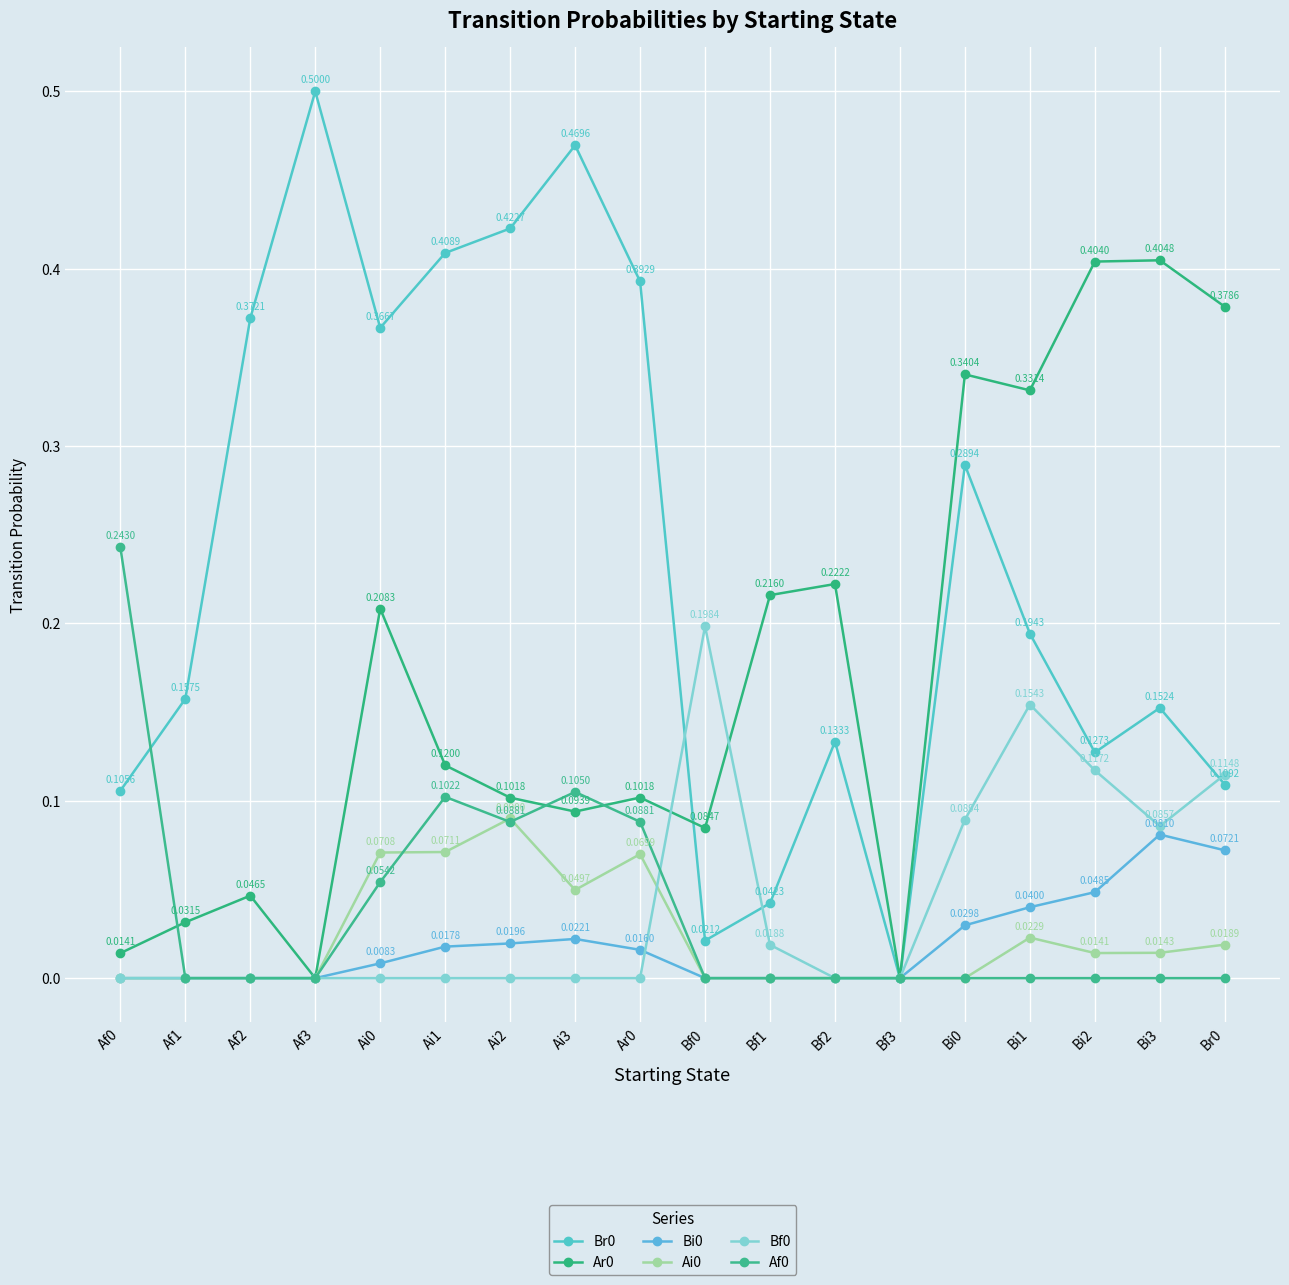

How many positive values does the Bf0 series have?

7